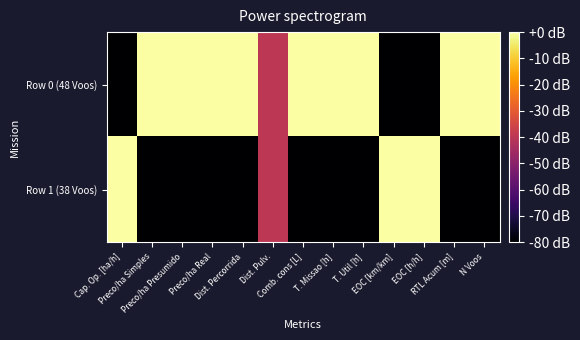

Between EOC [km/km] and Preco/ha Presumido, which is larger?

Preco/ha Presumido